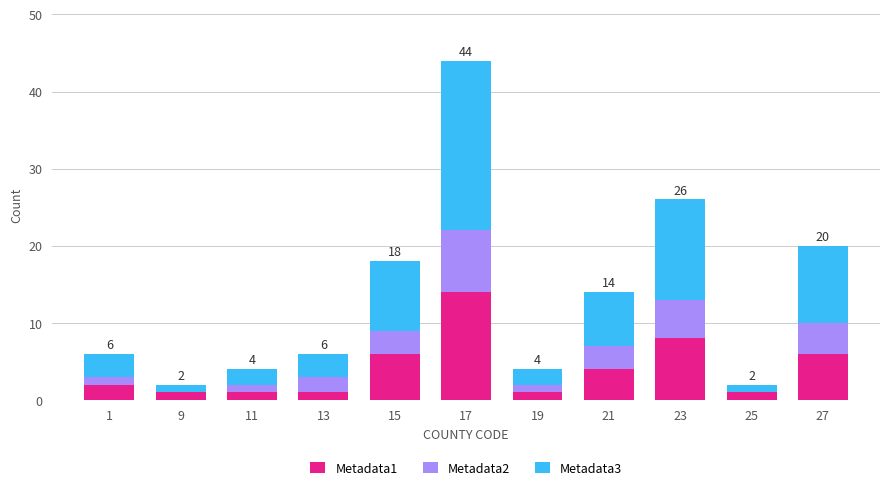

How many series are shown in this chart?

3